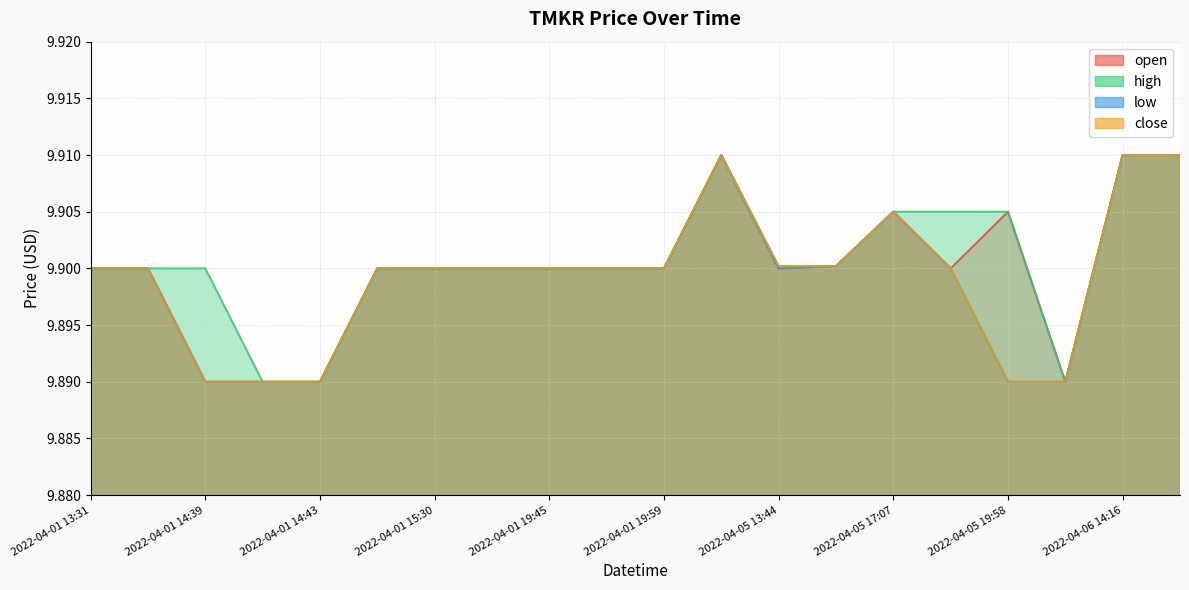

What is the sum of the close values at 2022-04-04 14:20 and 2022-04-01 14:48?

19.8